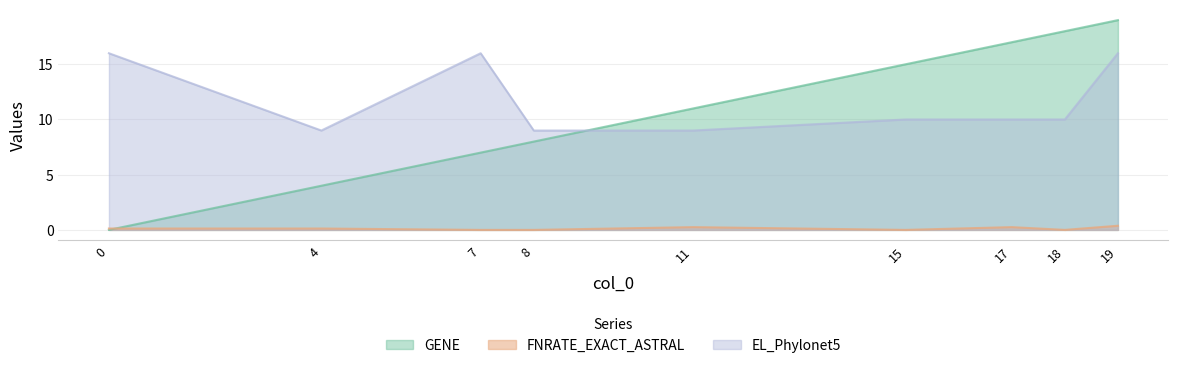

How many data points in EL_Phylonet5 are above 10?

3